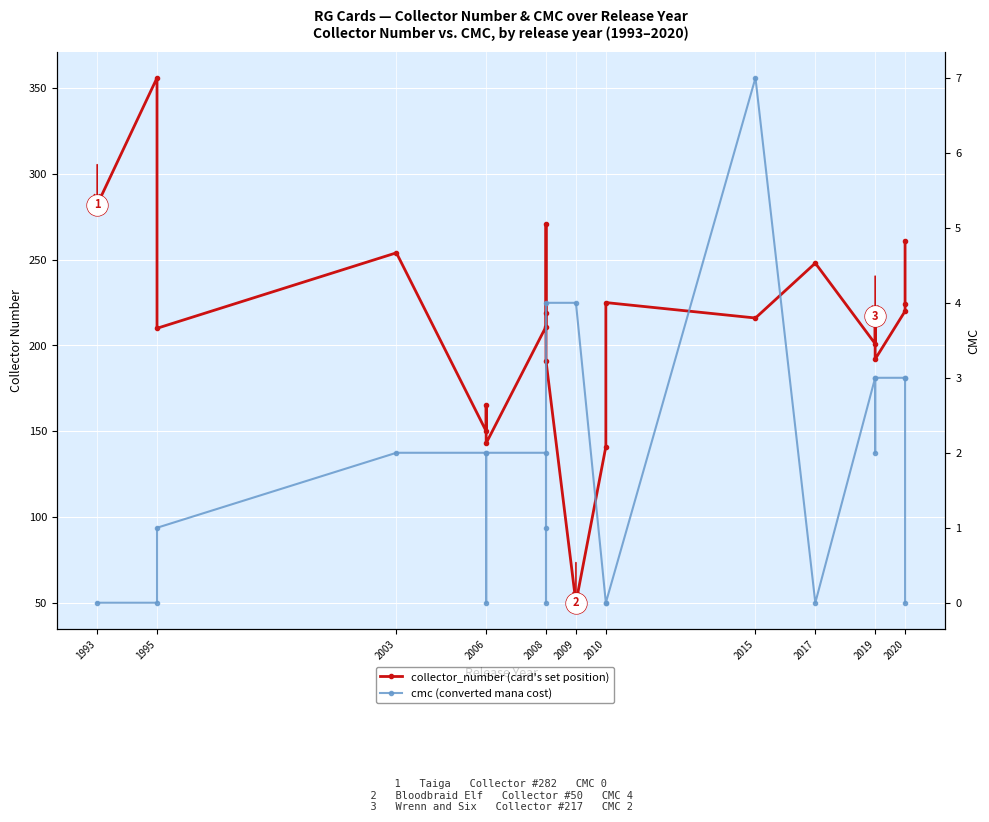

Rank the series by their maximum value, from lowest to highest.

cmc (converted mana cost), collector_number (card's set position)